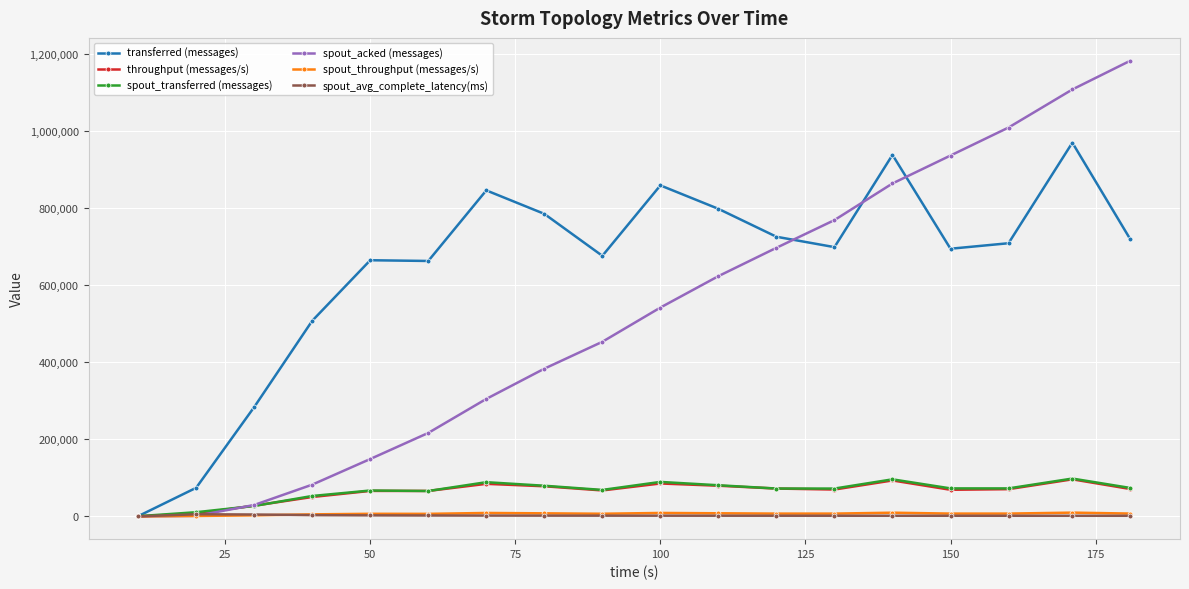

Which series has the widest spread of values?

spout_acked (messages)